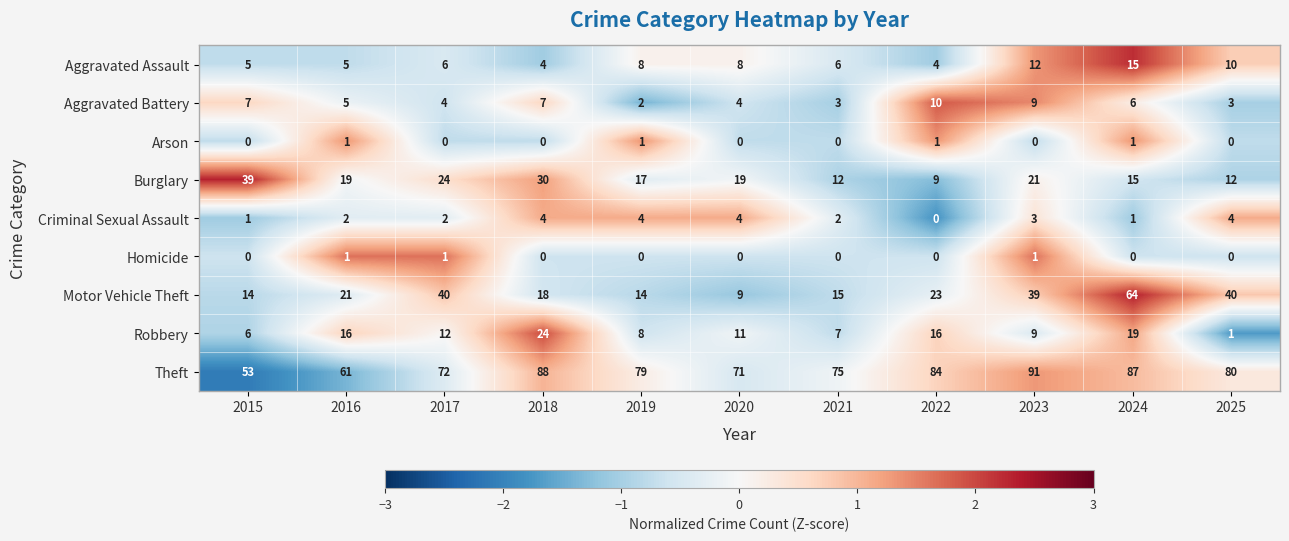

Read the Motor Vehicle Theft value at 2021, to the nearest 10.

20